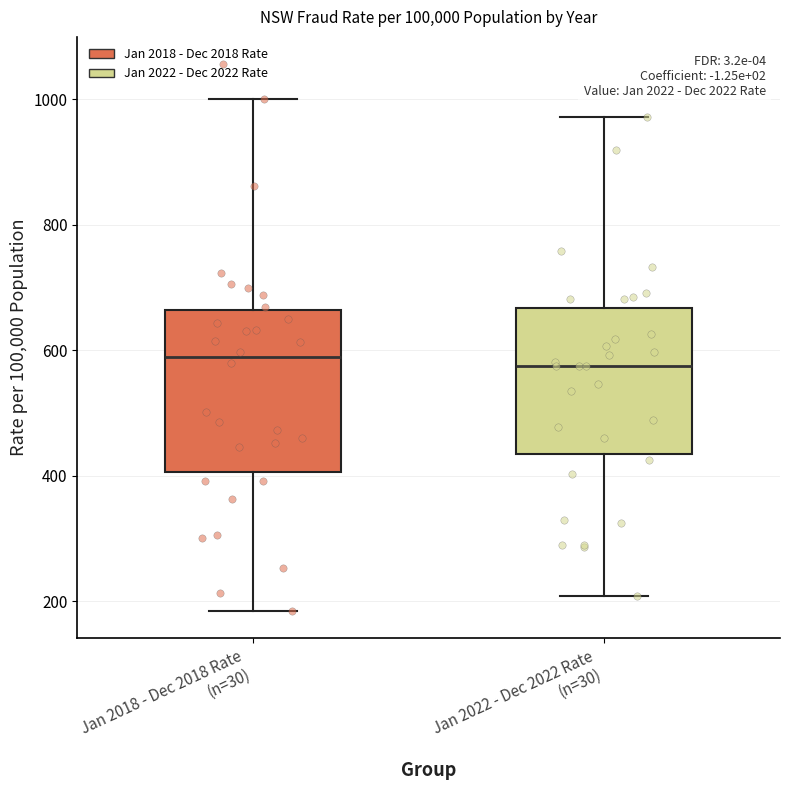

Reading left to right, read every box against the y-axis: the position of its median line, the range the box covers, and the ends of its whiskers. The values are not printed on the chart, so give them approximately, as read against the axis.

Jan 2018 - Dec 2018 Rate (n=30): median 580, box 400 to 660, whiskers 180 to 1000
Jan 2022 - Dec 2022 Rate (n=30): median 580, box 440 to 660, whiskers 200 to 980